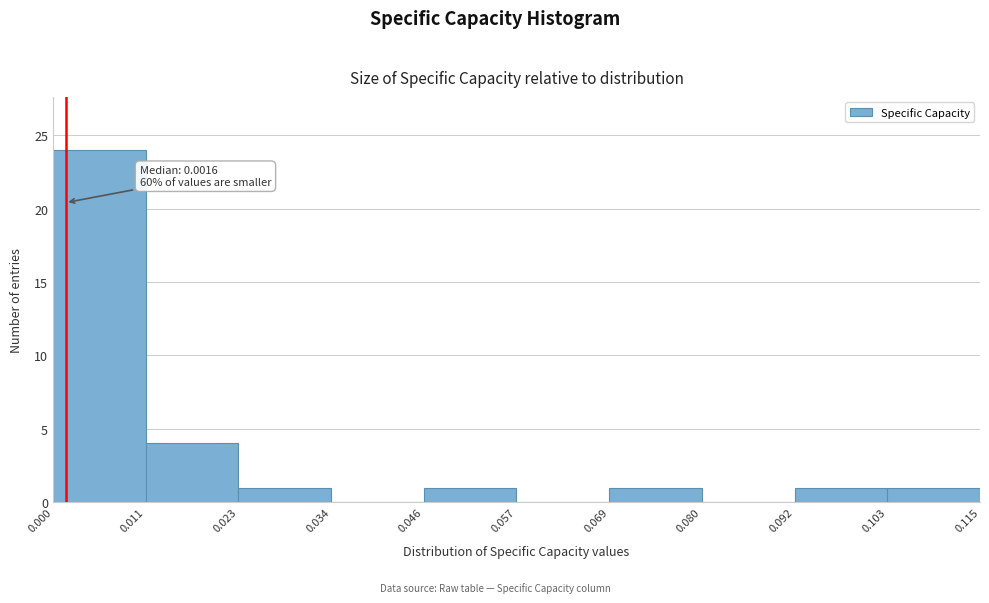

Which range on the x-axis has the tallest bar?

0.000 to 0.011